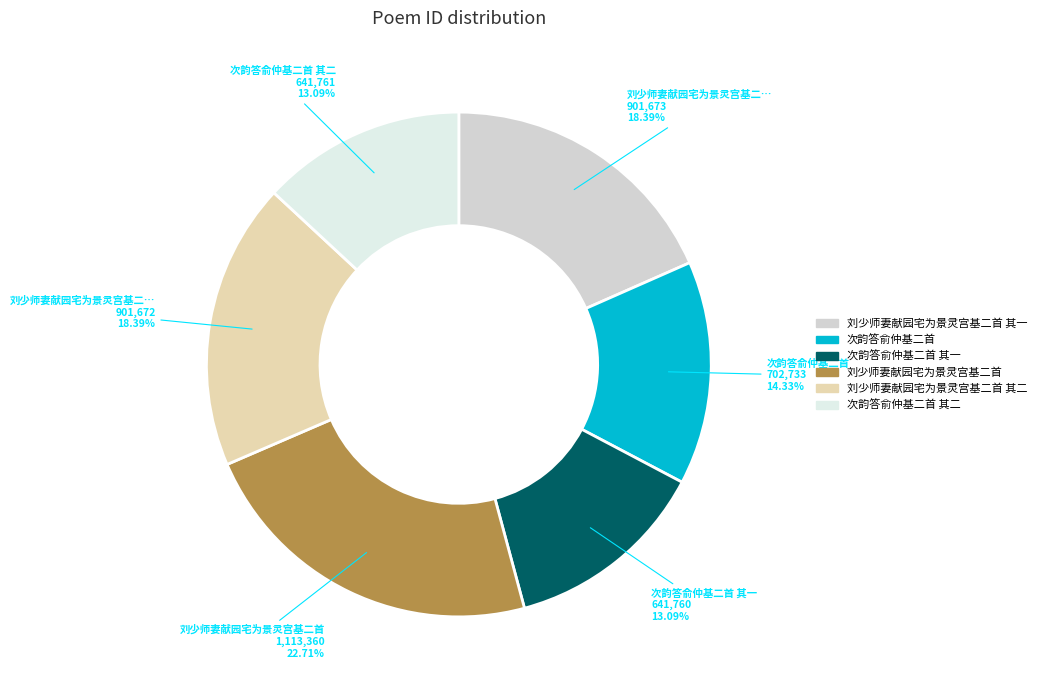

Count the number of slices in the pie.

6